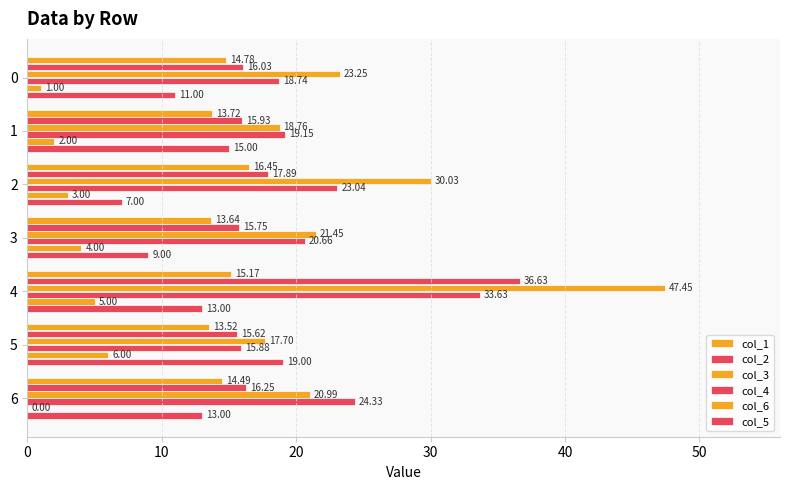

What is the sum of all col_4 values?

155.4